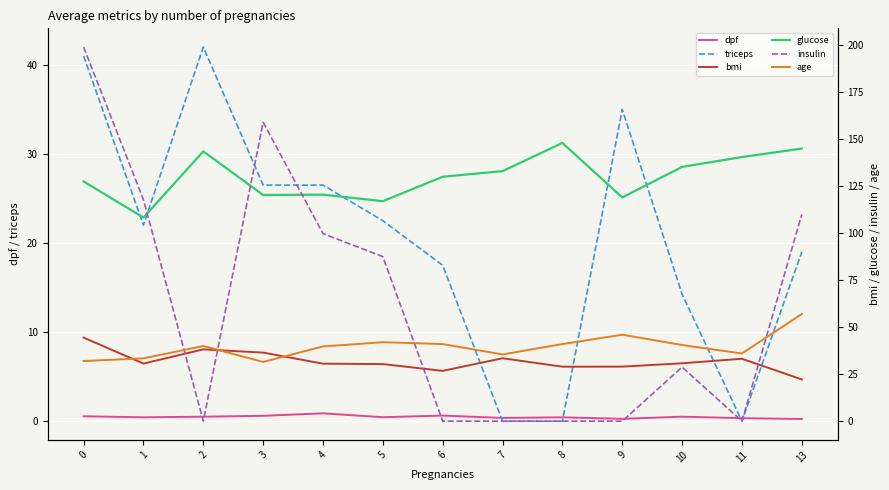

What is the value of the glucose point at the 9th from the left?

148.0